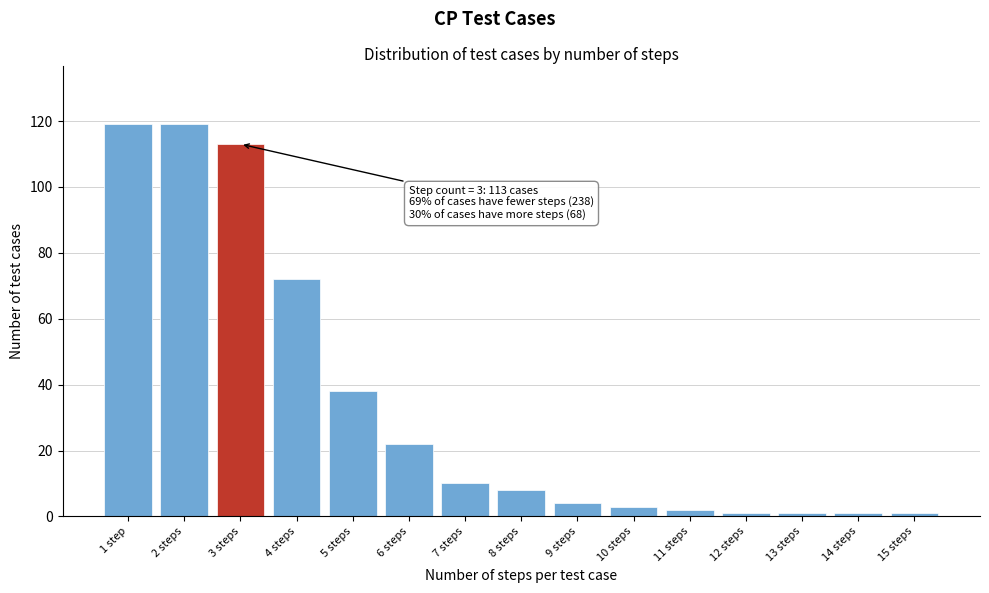

Reading left to right, transcribe all the data shown in this chart.

1 step=119	2 steps=119	3 steps=113	4 steps=72	5 steps=38	6 steps=22	7 steps=10	8 steps=8	9 steps=4	10 steps=3	11 steps=2	12 steps=1	13 steps=1	14 steps=1	15 steps=1